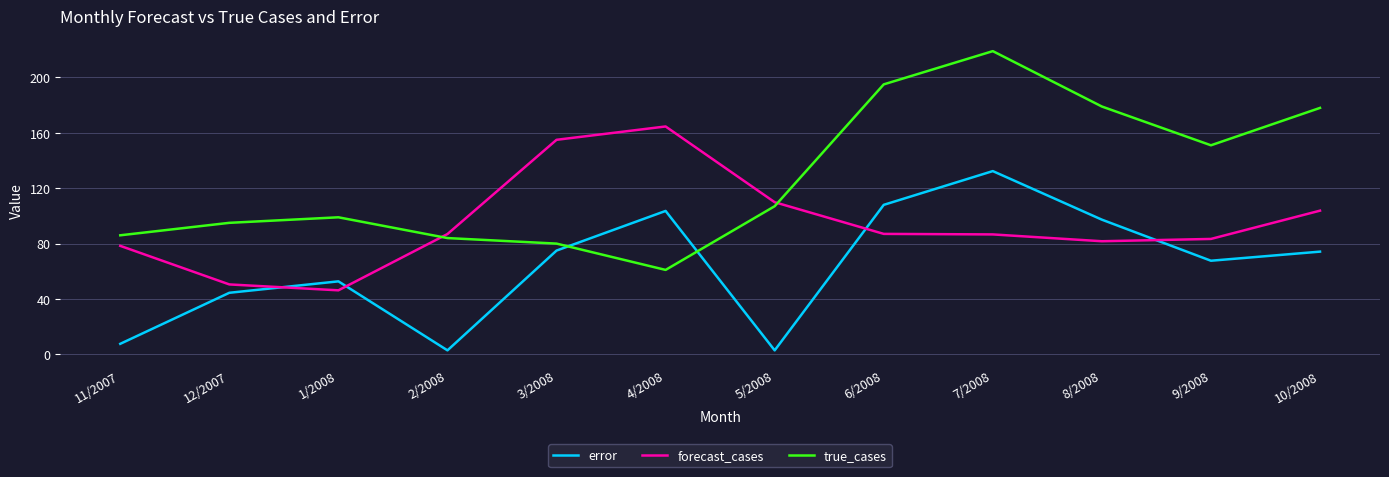

At which category is the sum across all series the highest?

7/2008